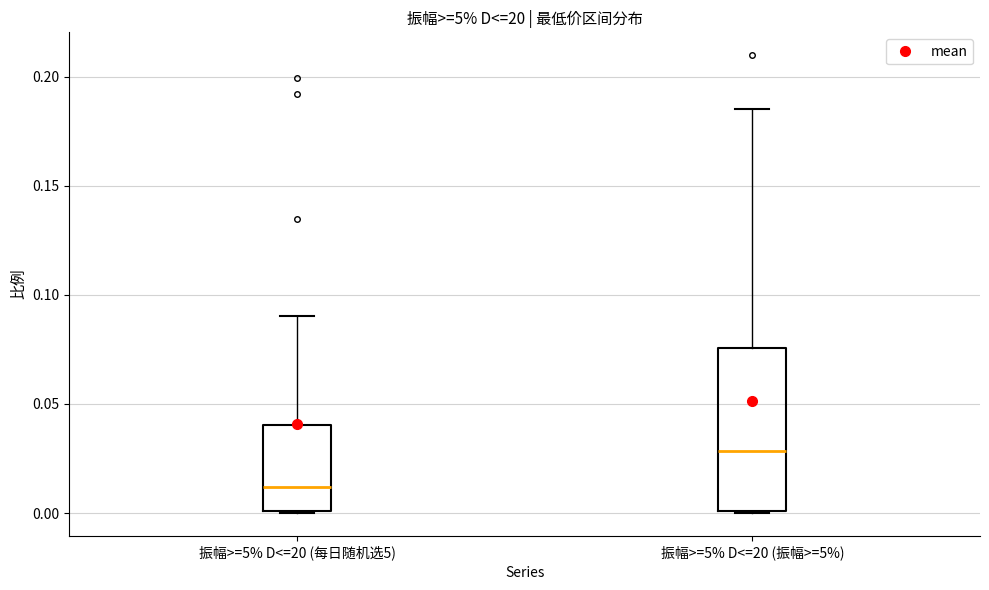

Reading left to right, read every box against the y-axis: the position of its median line, the range the box covers, and the ends of its whiskers. The values are not printed on the chart, so give them approximately, as read against the axis.

振幅>=5% D<=20 (每日随机选5): median 0.010, box 0.000 to 0.040, whiskers 0.000 to 0.090
振幅>=5% D<=20 (振幅>=5%): median 0.030, box 0.000 to 0.075, whiskers 0.000 to 0.185